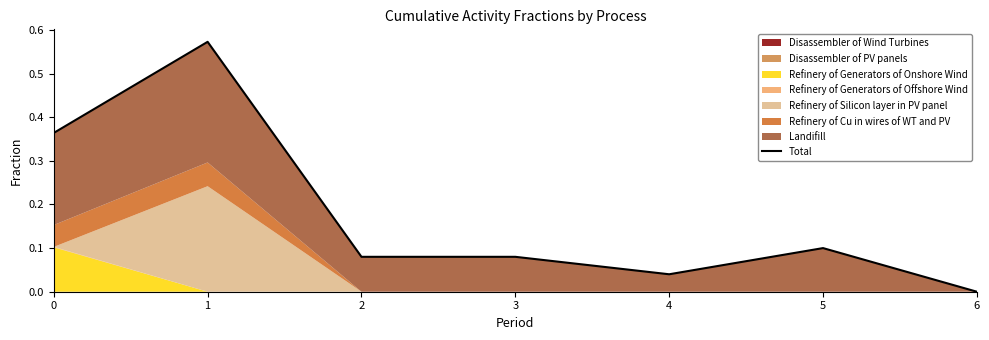

What is the value of the 1st point from the left?

0.4